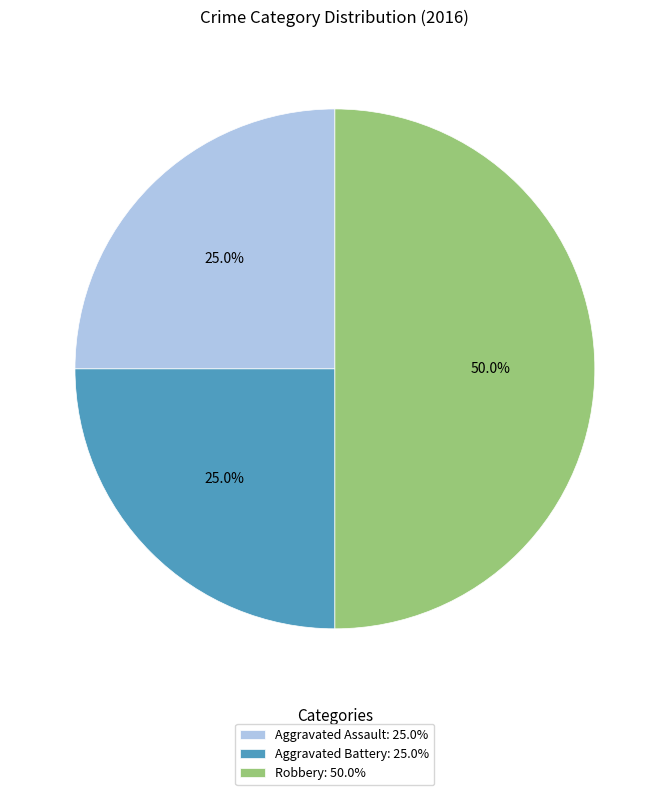

The Aggravated Assault slice represents 16% of the pie. True or false?

False